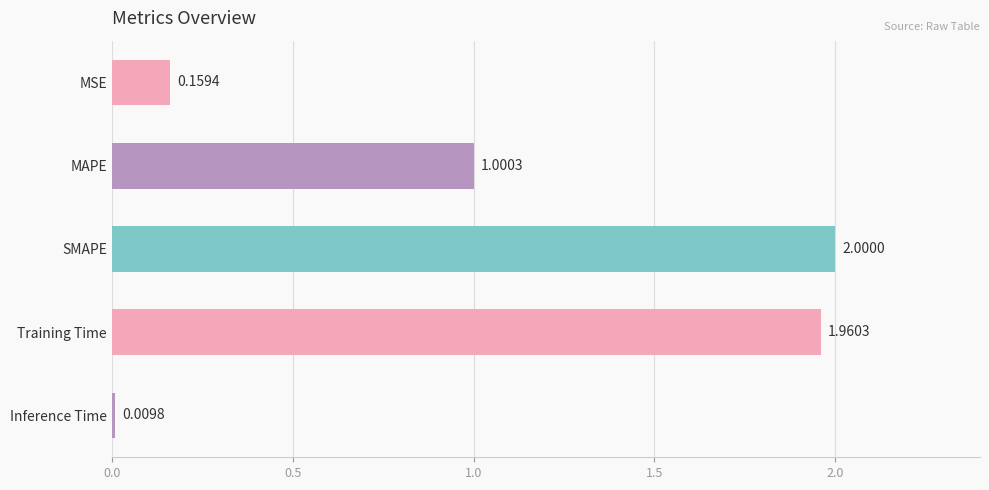

How many values are below 1?

2